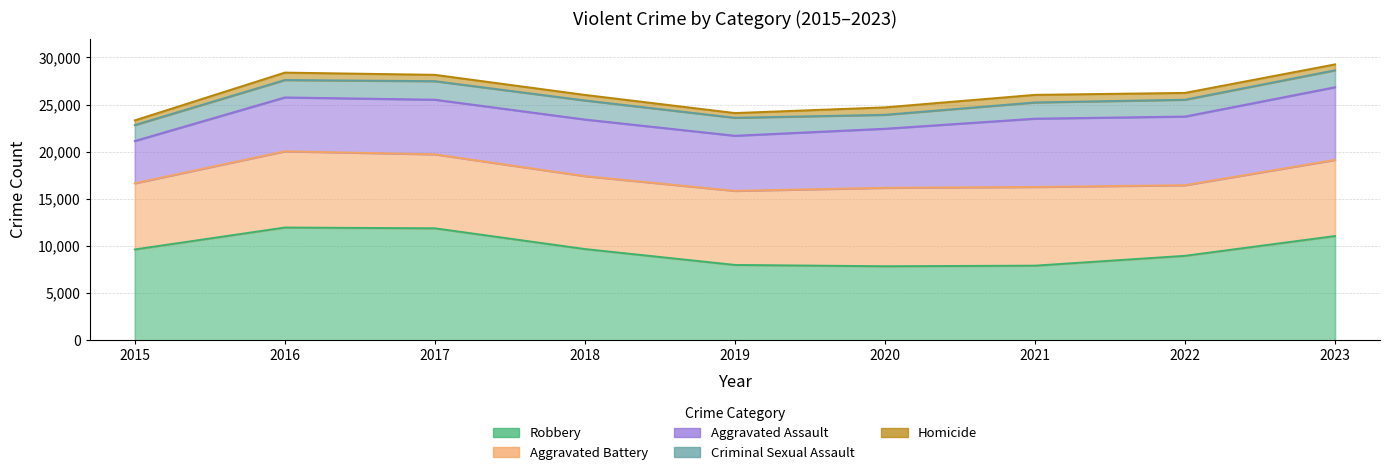

True or false: Aggravated Assault has more than 2 points higher than both neighbors.

False